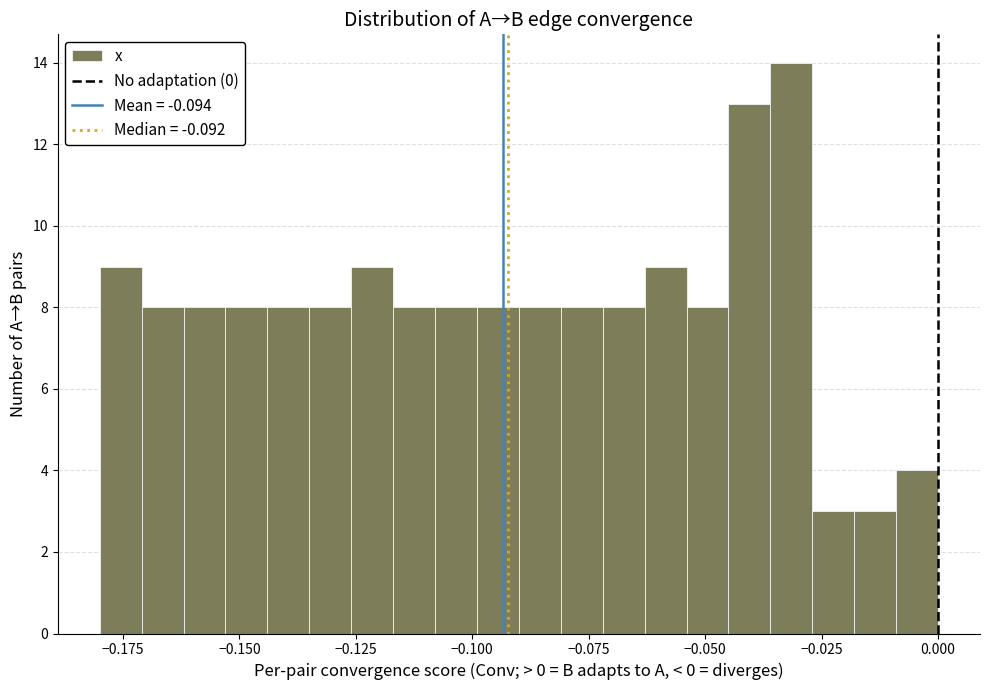

Read against the x-axis, roughly where is the centre of the tallest bar?

-0.030